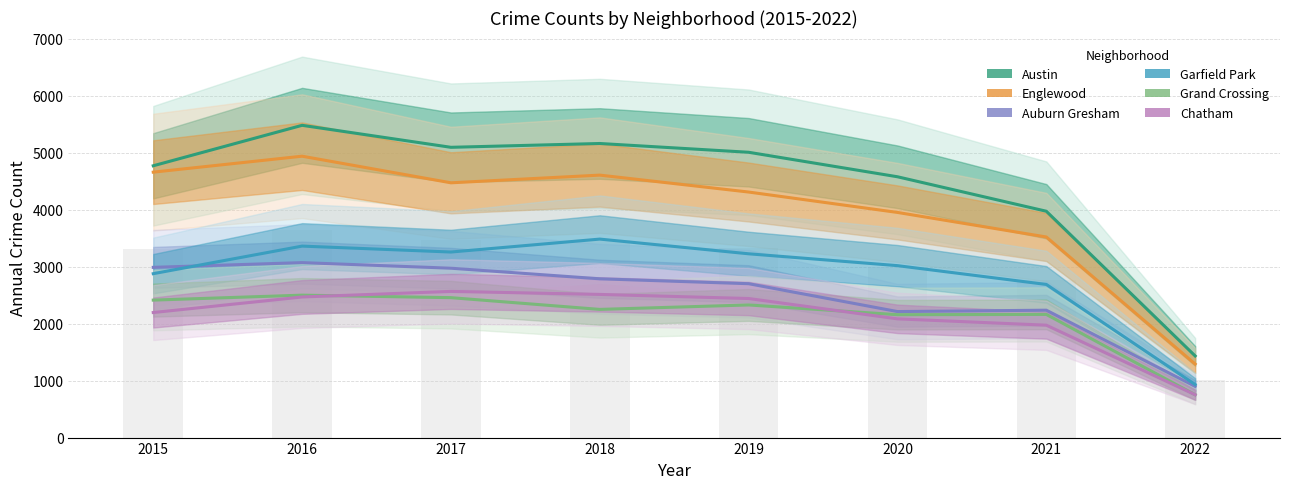

What is the average value of the Englewood series?

3969